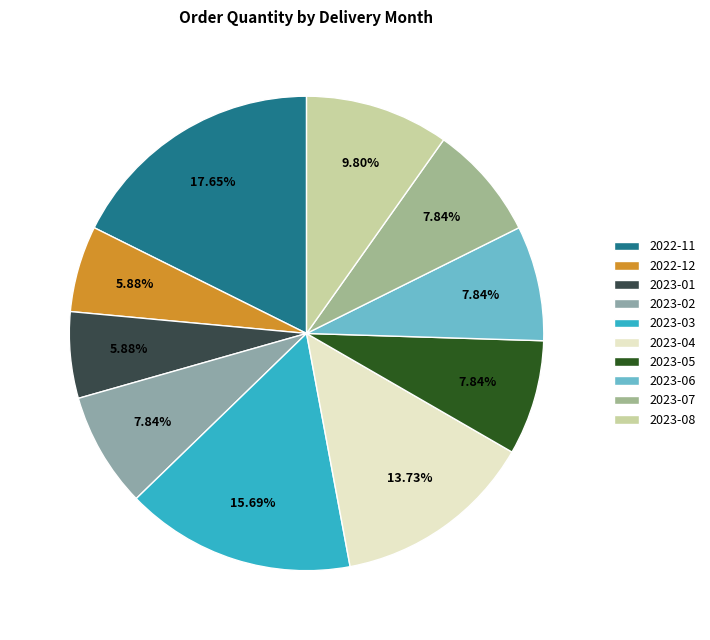

Does 2023-07 account for over 50% of the chart?

No